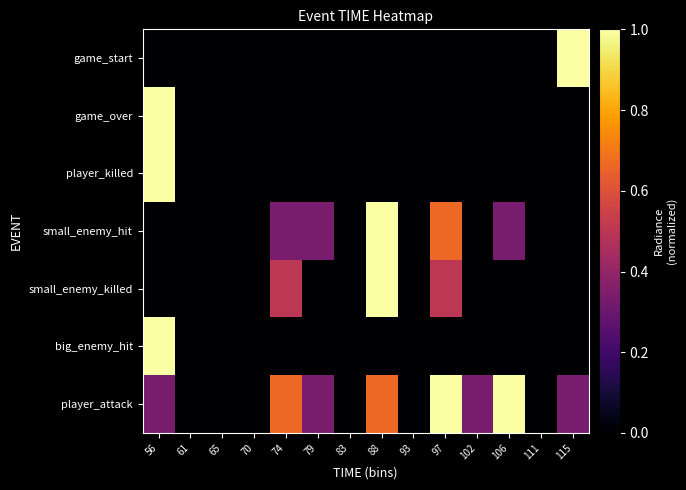

Which series has the largest total across all categories?

player_attack